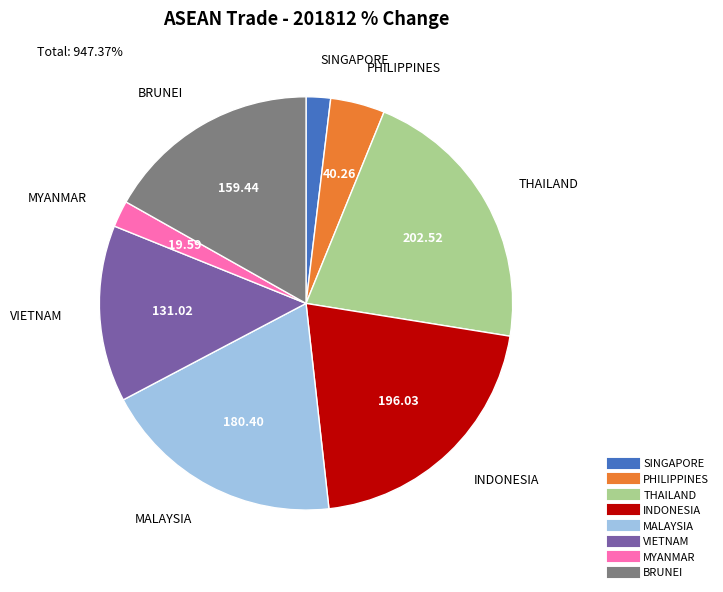

Is the sum of INDONESIA and VIETNAM greater than half?

No